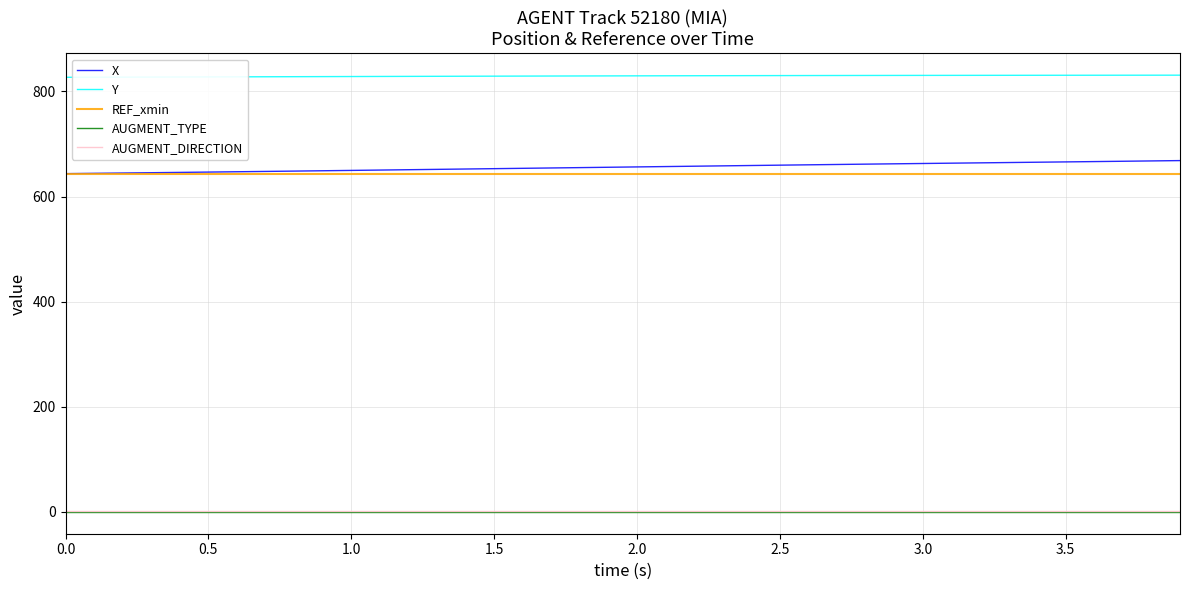

True or false: AUGMENT_TYPE and Y cross at least once.

False